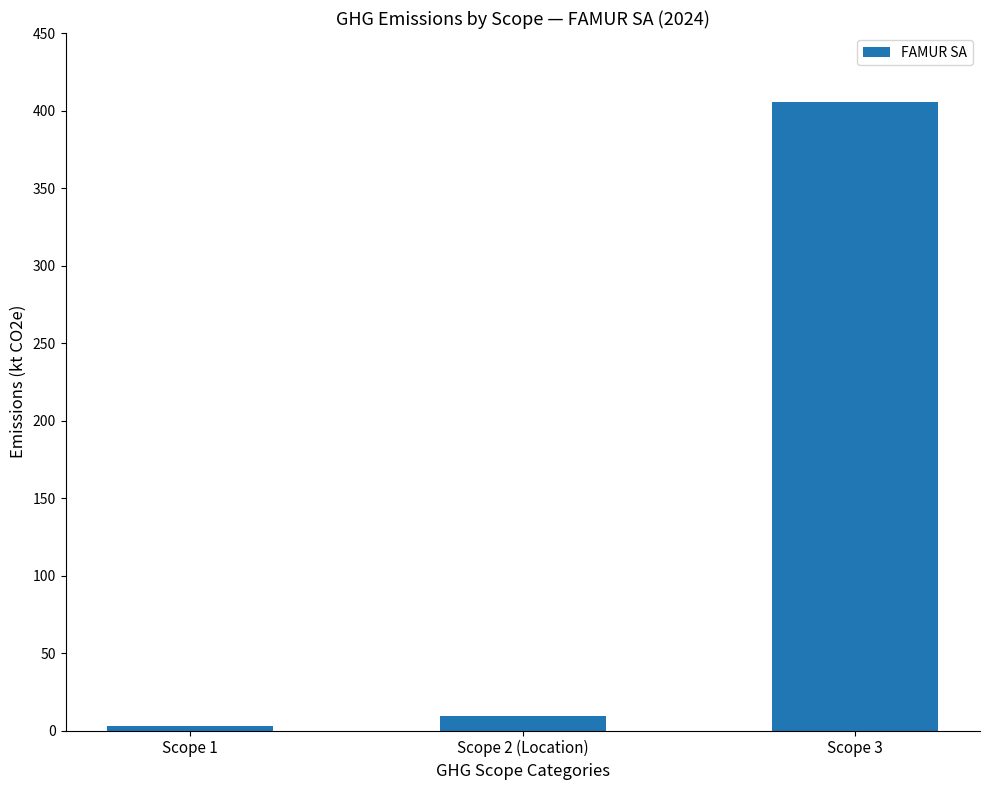

List the labels in order of value, smallest first.

Scope 1, Scope 2 (Location), Scope 3